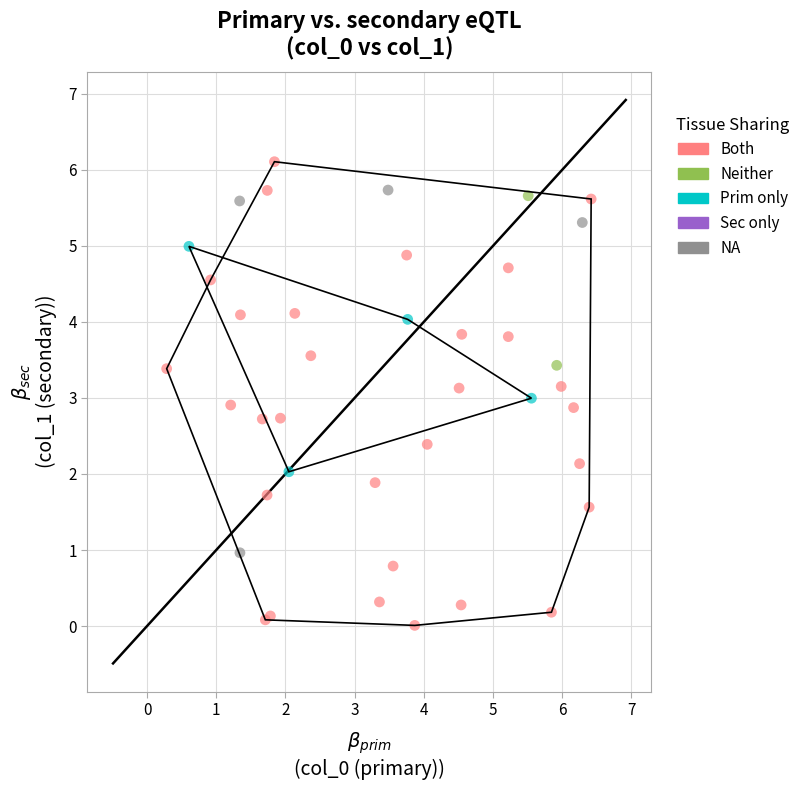

Which series reaches the minimum Y coordinate?

Both